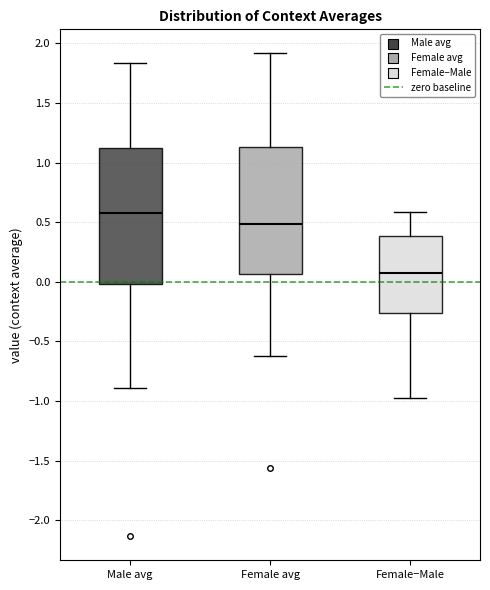

Reading left to right, read every box against the y-axis: the position of its median line, the range the box covers, and the ends of its whiskers. The values are not printed on the chart, so give them approximately, as read against the axis.

Male avg: median 0.55, box 0.00 to 1.10, whiskers -0.90 to 1.85
Female avg: median 0.50, box 0.05 to 1.15, whiskers -0.60 to 1.90
Female−Male: median 0.05, box -0.25 to 0.40, whiskers -0.95 to 0.60